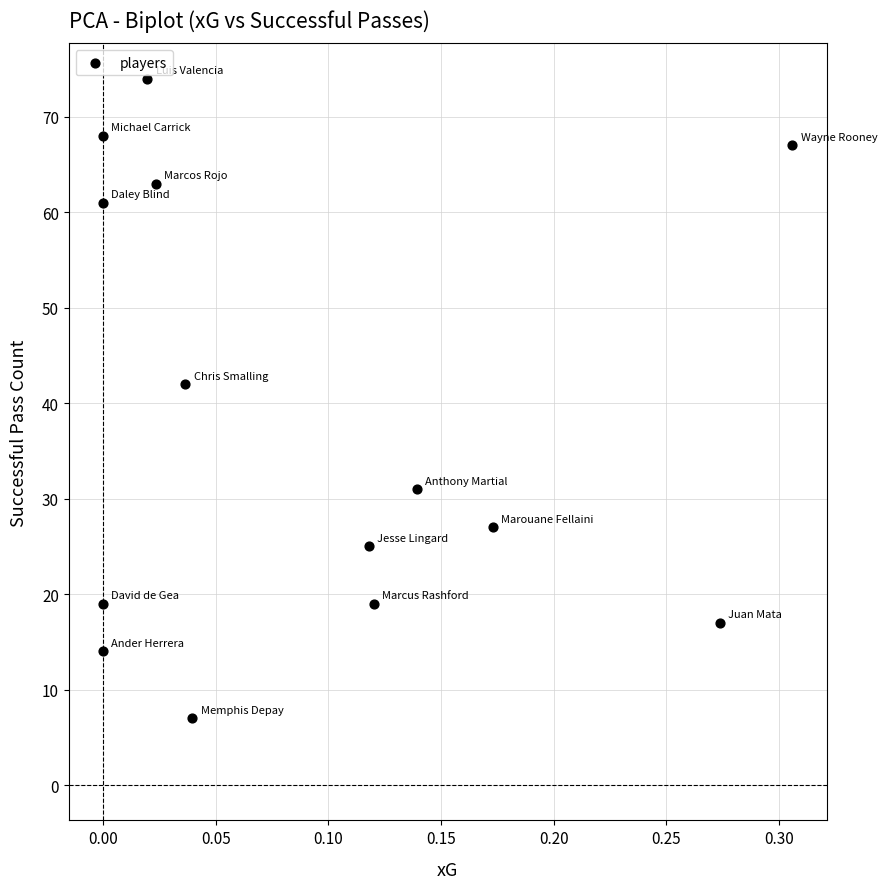

What Y value in the scatter plot is closest to 40?

42